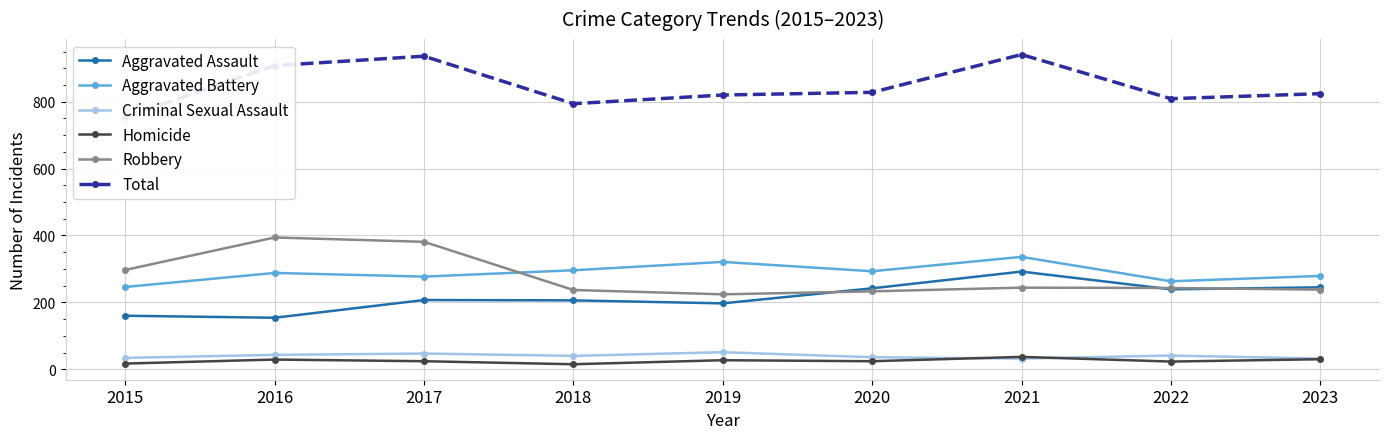

Which label corresponds to the largest value in the chart?

2021